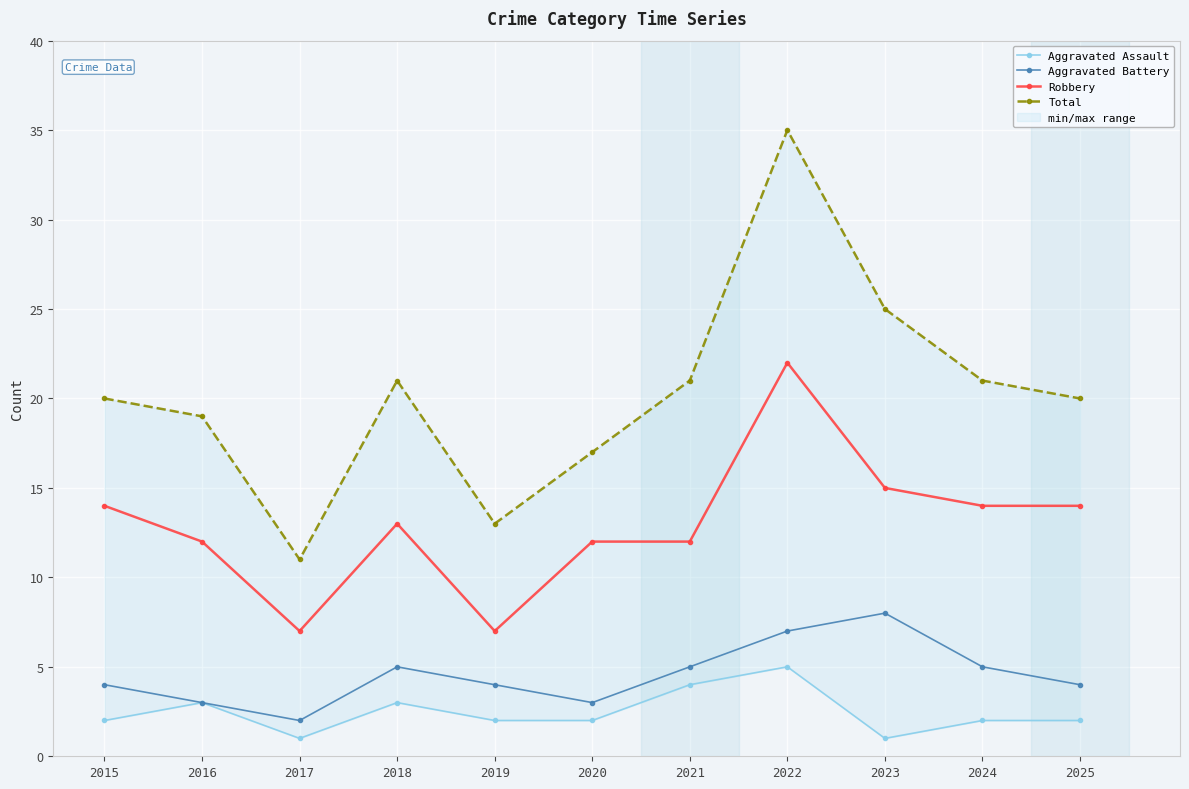

How many lines are shown in the chart?

4